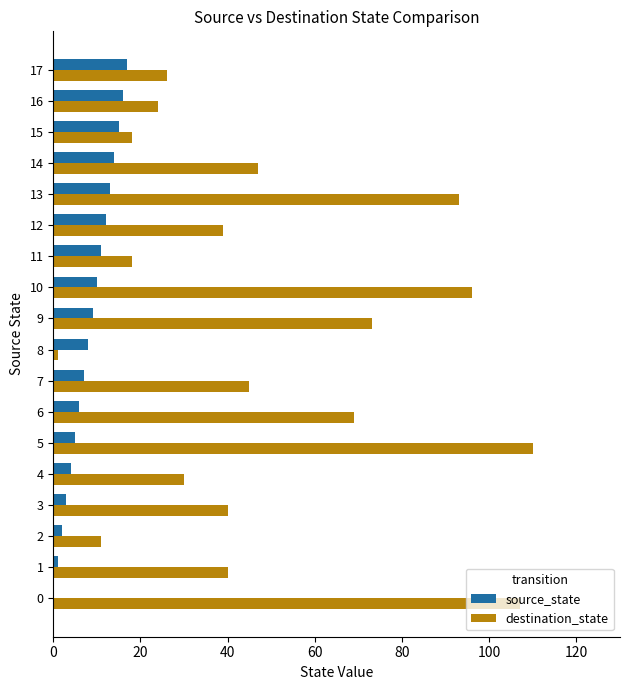

Which series has the largest total across all categories?

destination_state